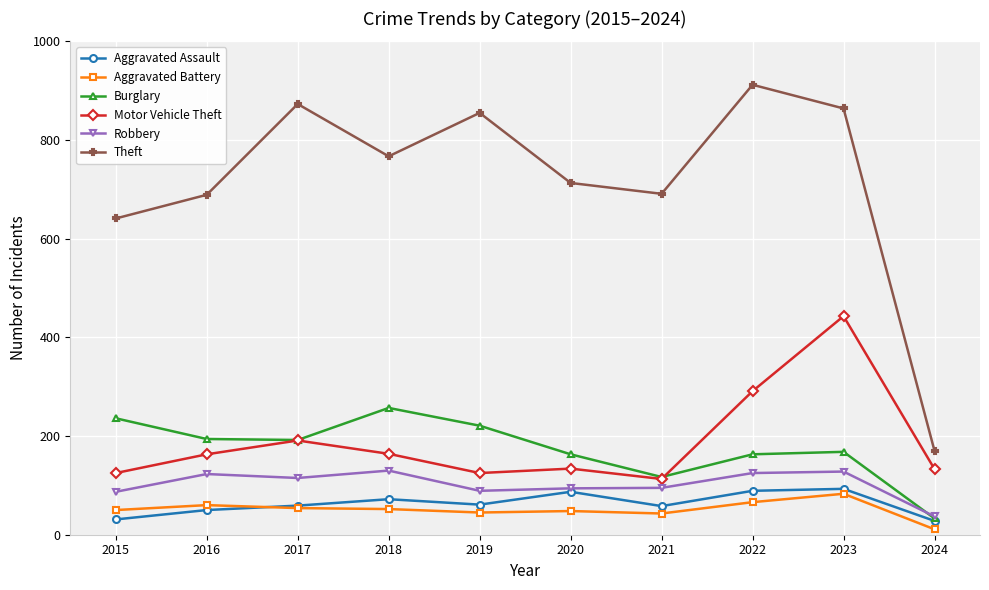

True or false: Motor Vehicle Theft and Theft cross at least once.

False